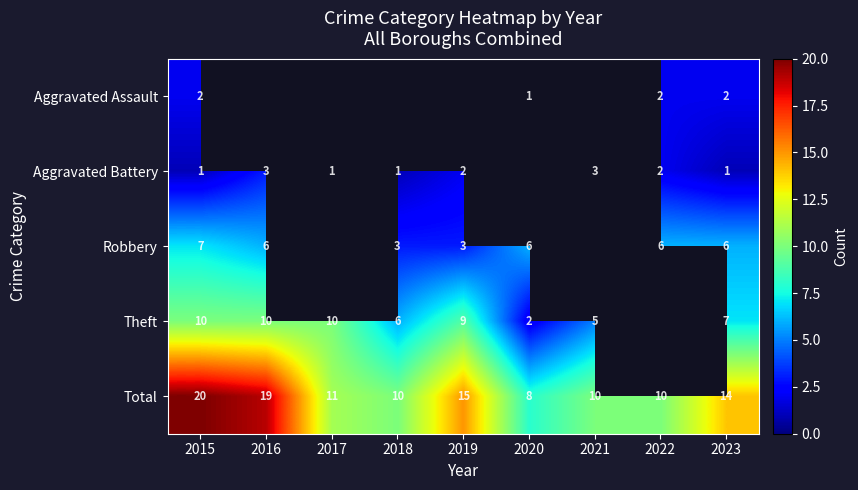

Where does the Total series first go above 11?

2015